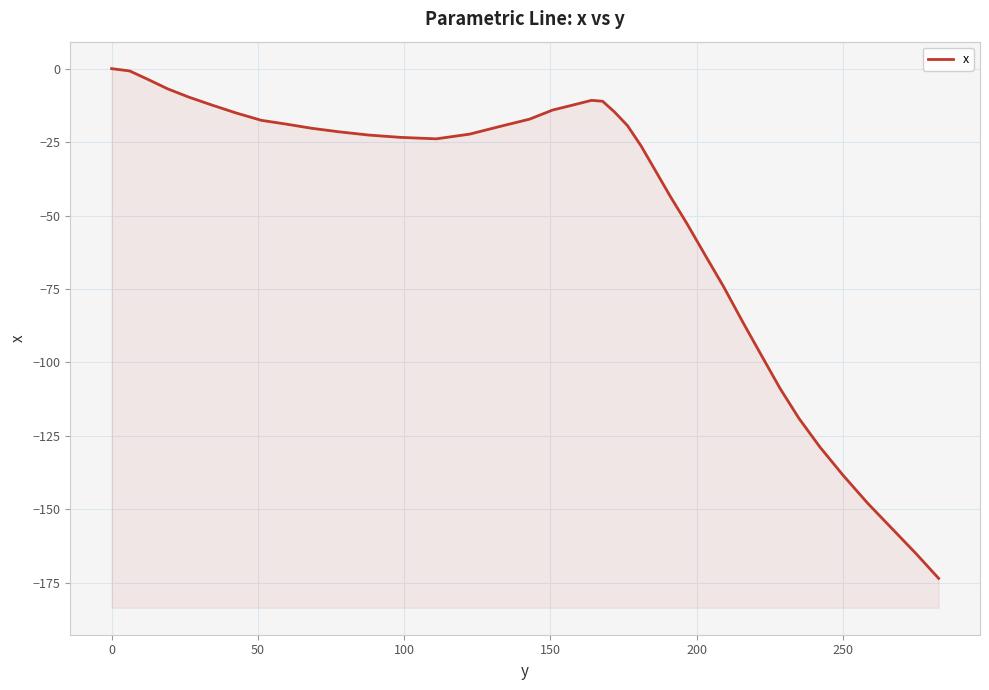

What is the value of the 27th point from the left?

-43.6